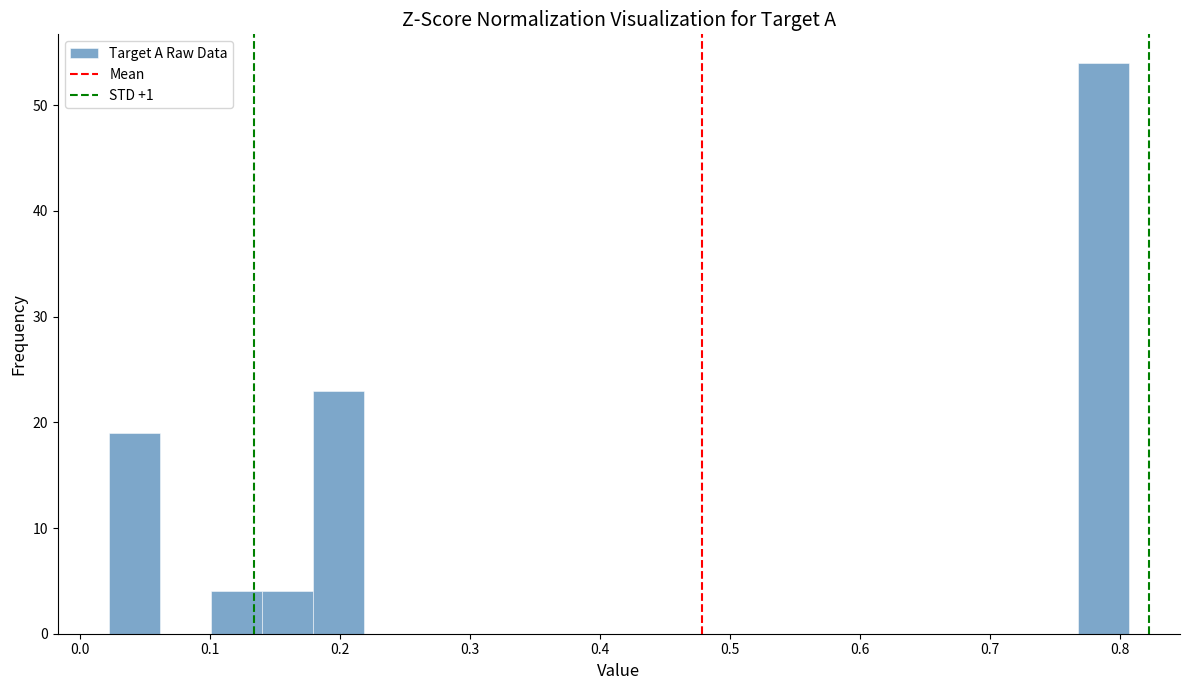

Read against the x-axis, roughly where is the centre of the tallest bar?

0.79